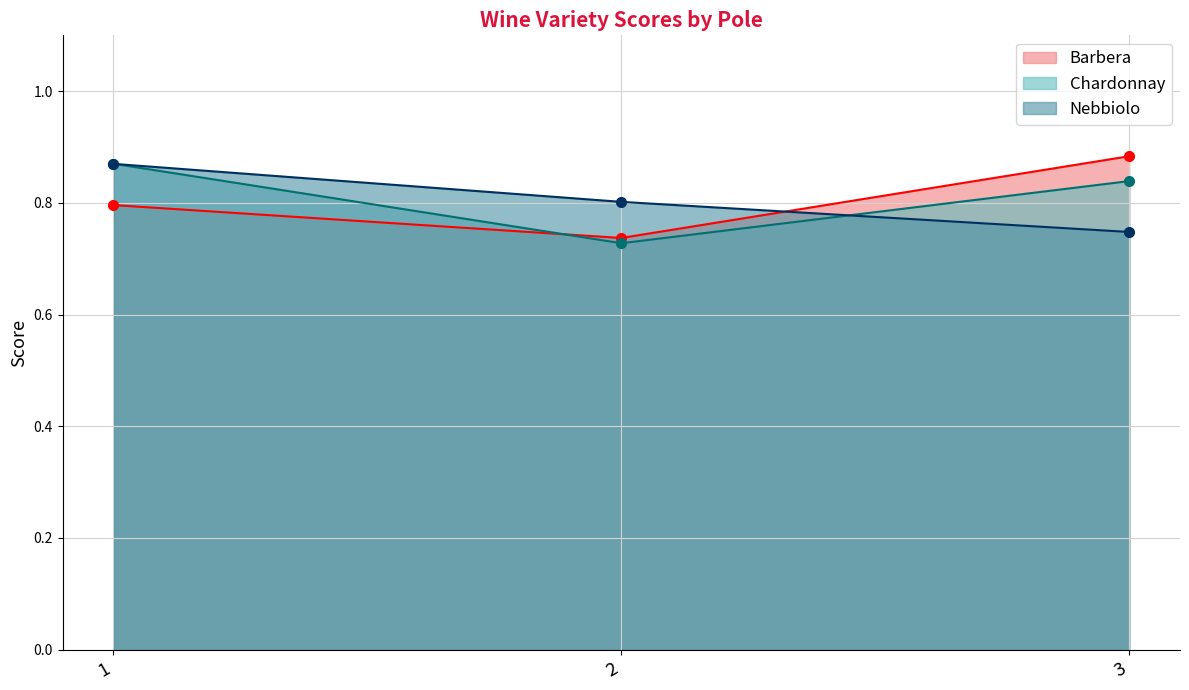

What are all the series names shown in the legend?

Barbera, Chardonnay, Nebbiolo